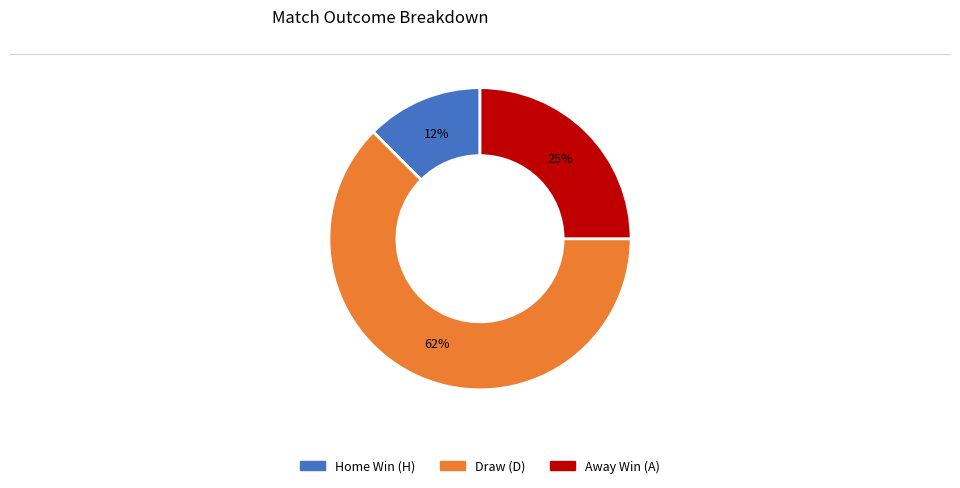

Does any single category account for the majority?

Yes